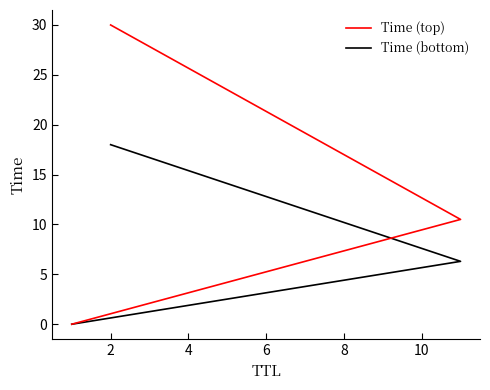

Reading left to right, list all the values displayed in this chart.

Time (top): 0.0	10.5	30.0
Time (bottom): 0.0	6.3	18.0